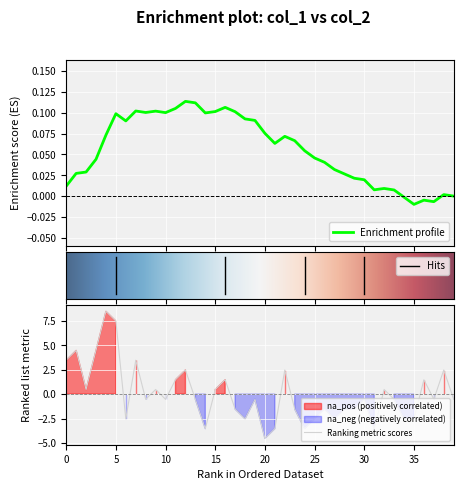

What is the minimum value for Ranking metric scores?

-4.5